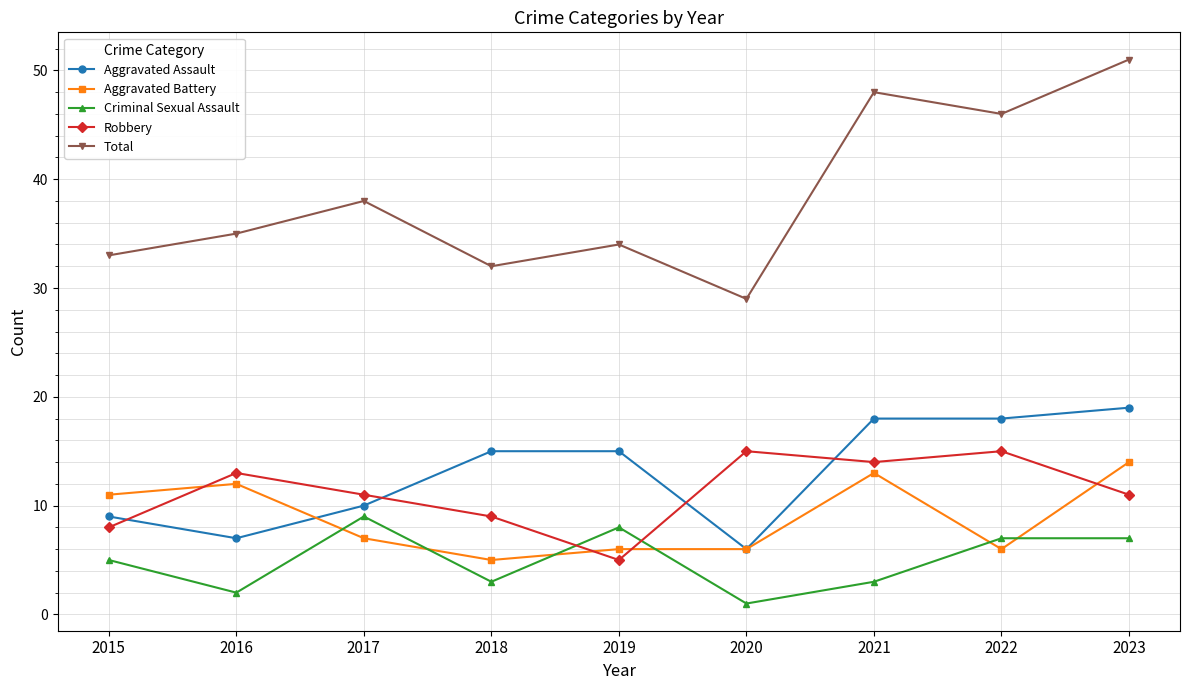

What is the difference between the maximum and second lowest values in the Criminal Sexual Assault series?

7